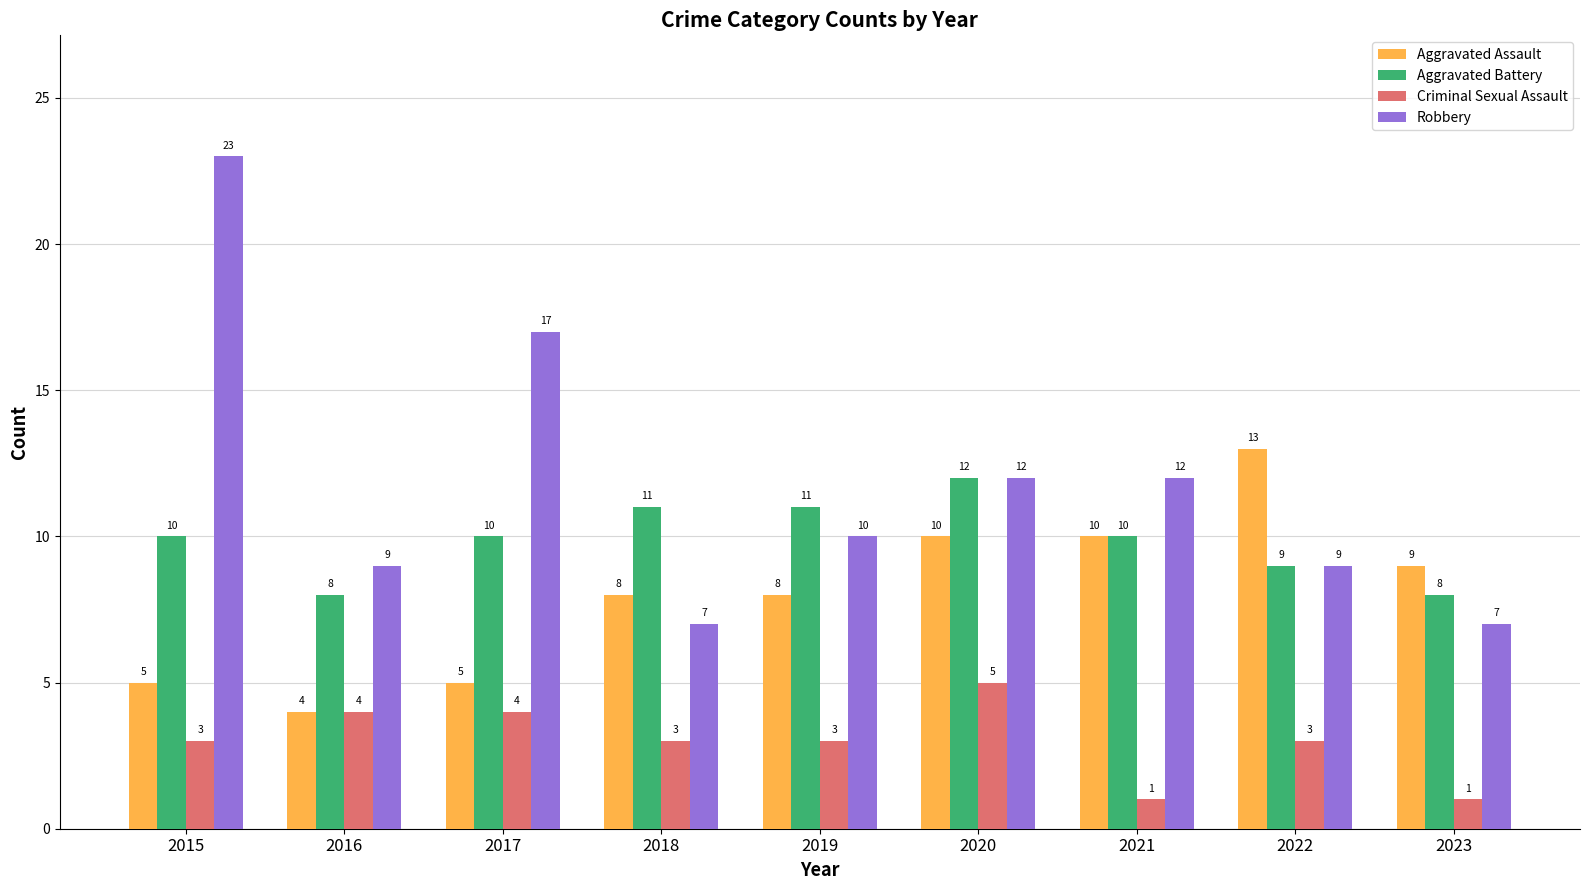

List the series in order of their peak value, highest first.

Robbery, Aggravated Assault, Aggravated Battery, Criminal Sexual Assault